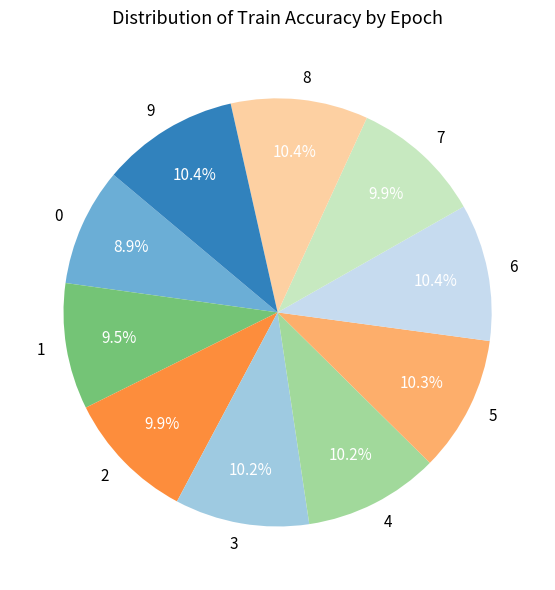

True or false: 7 accounts for 23% of the total.

False